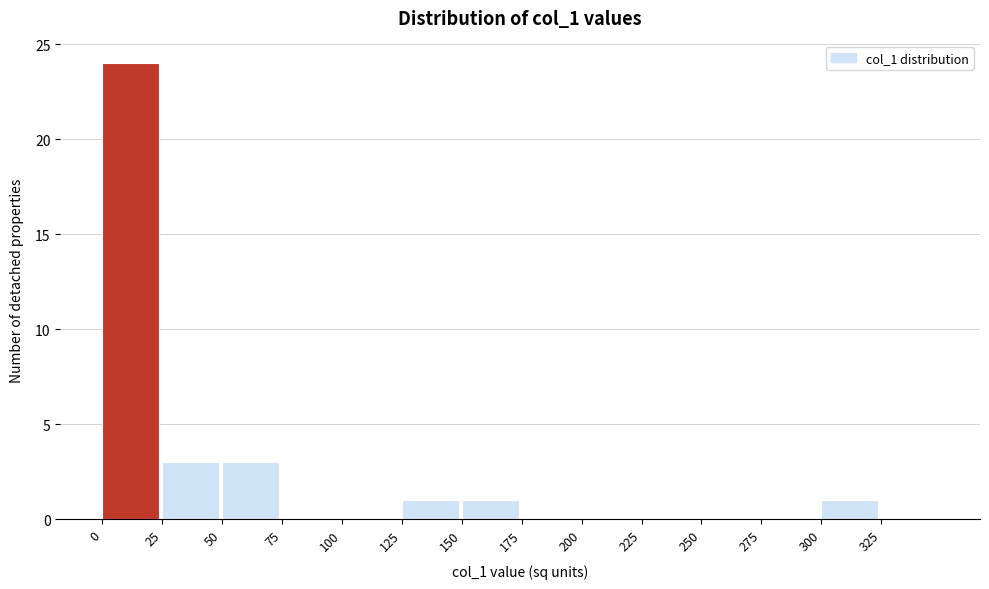

What is the height of the bar covering 25 to 50 on the x-axis? The values are not printed on the chart, so give them approximately, as read against the axis.

3